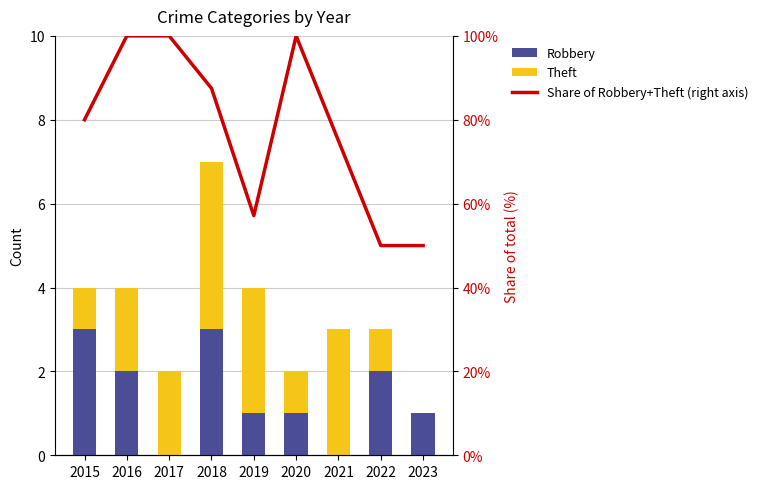

Reading right to left, list all the values displayed in this chart.

Robbery: 1.0	2.0	0.0	1.0	1.0	3.0	0.0	2.0	3.0
Theft: 0.0	1.0	3.0	1.0	3.0	4.0	2.0	2.0	1.0
Share of Robbery+Theft (right axis): 50.0	50.0	75.0	100.0	57.1	87.5	100.0	100.0	80.0